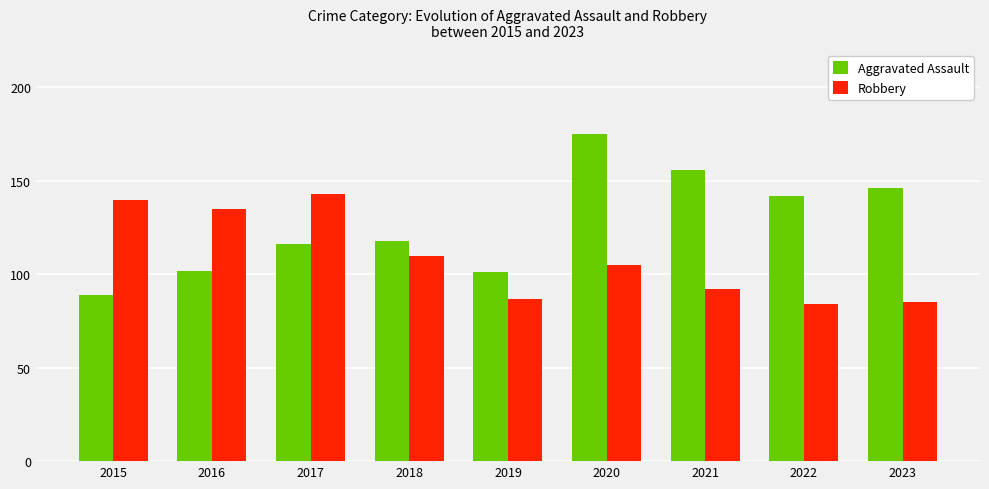

What is the value of the Aggravated Assault bar at the 4th from the left?

118